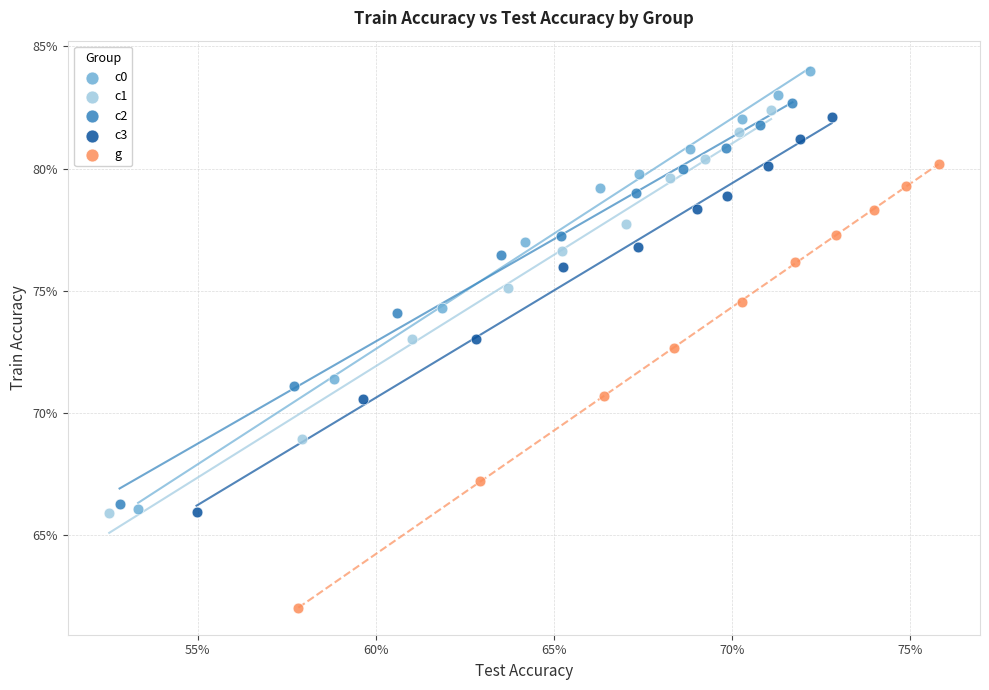

What are all the series names shown in the legend?

c0, c1, c2, c3, g